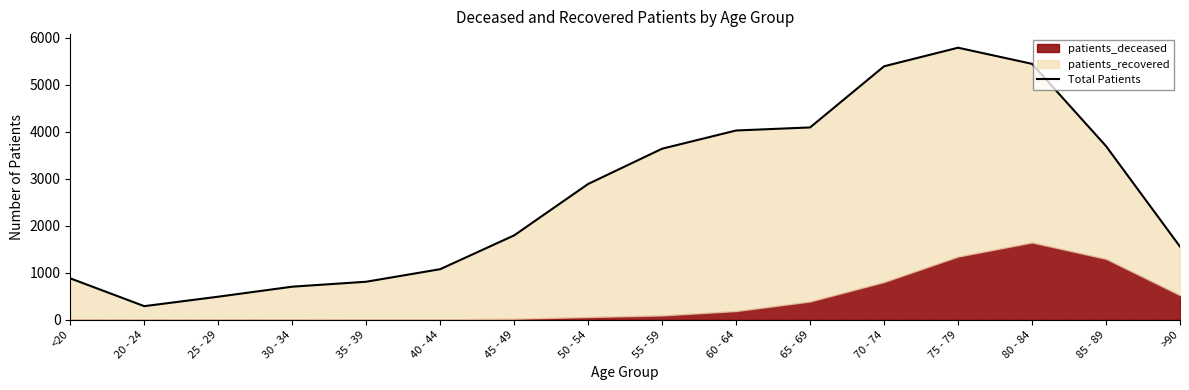

How many points are lower than both their immediate neighbors (excluding endpoints)?

1